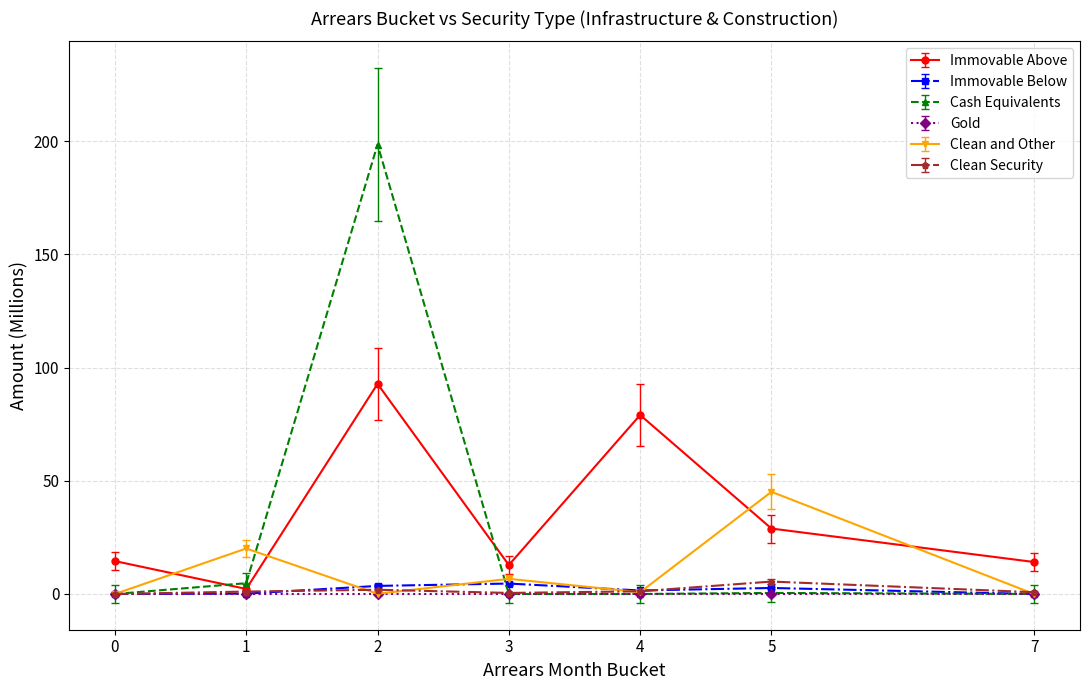

What is the difference between the highest and lowest values at 0?

14.5